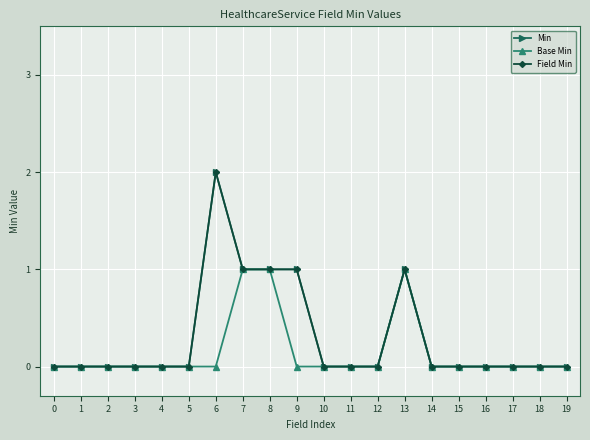

What is the difference between the maximum and minimum values in the Field Min series?

2